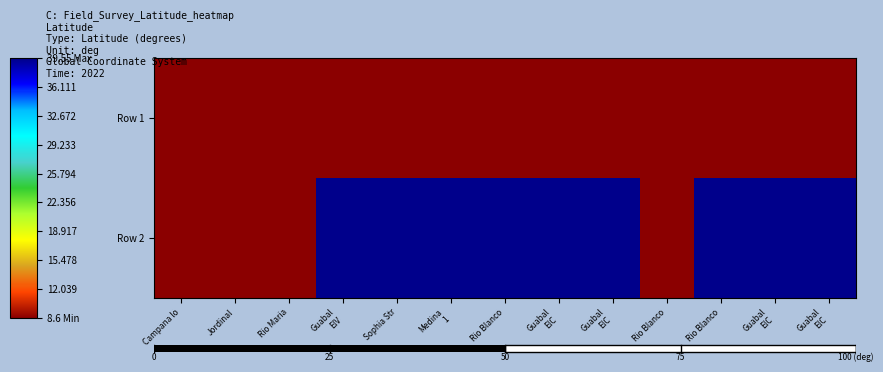

What is the maximum value shown in the chart?

39.5